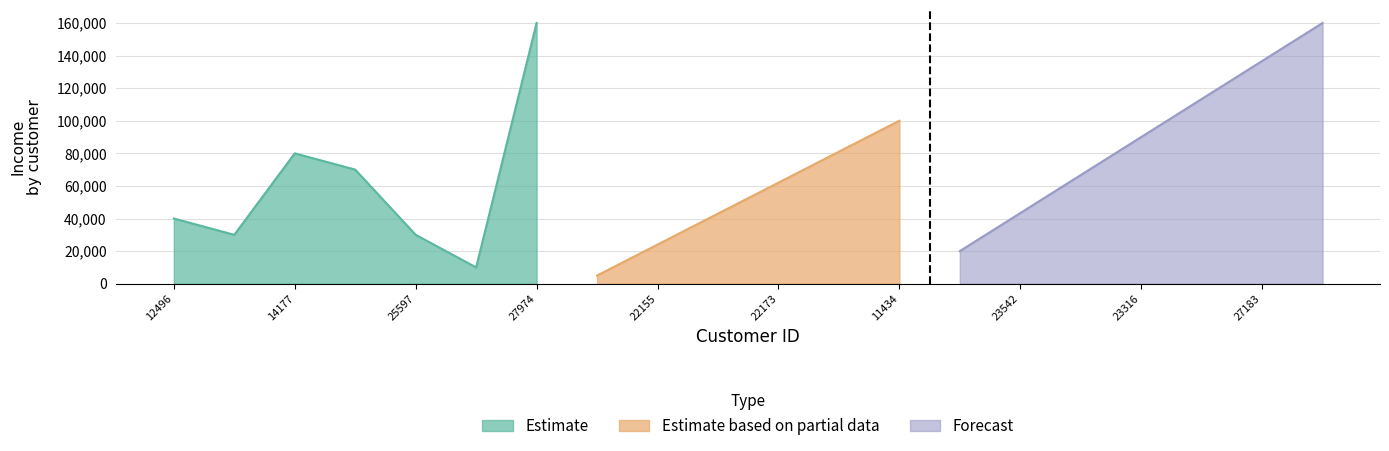

What is the value of the Forecast point at the 11th from the left?

20000